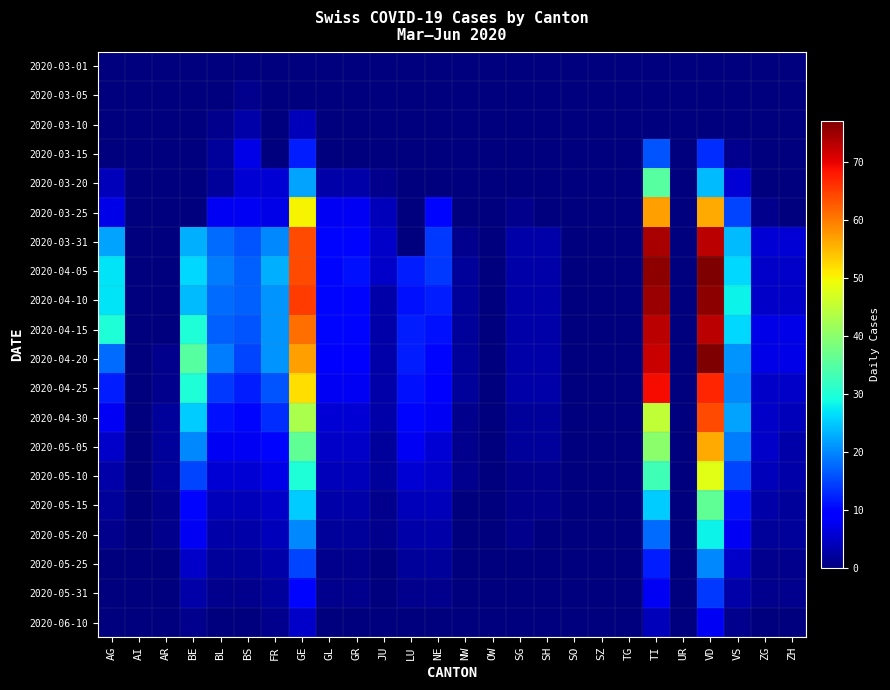

Which series has the largest range (max minus min)?

2020-04-05